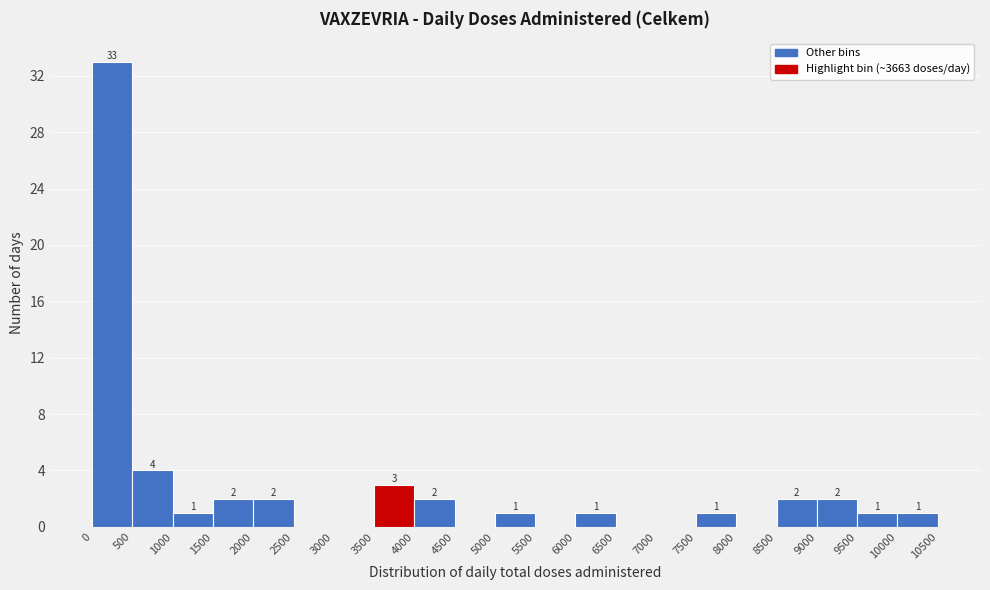

Over which range of the x-axis is the bar tallest?

0 to 500